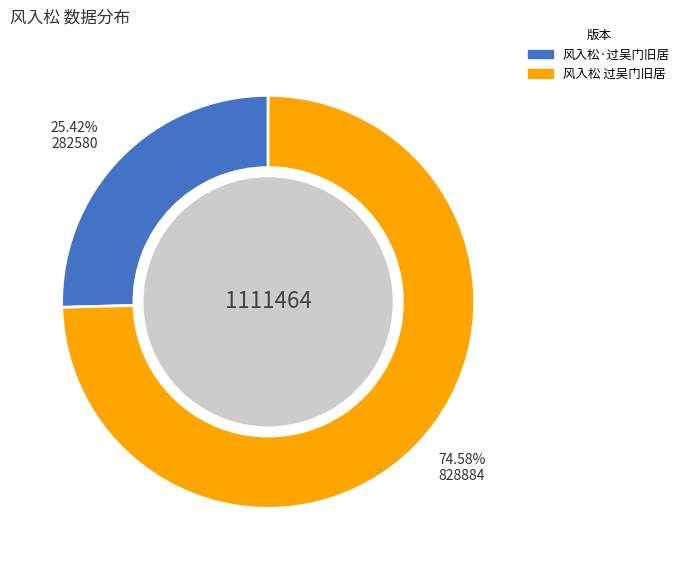

Combined, do 风入松 过吴门旧居 and 风入松·过吴门旧居 account for over 50%?

Yes